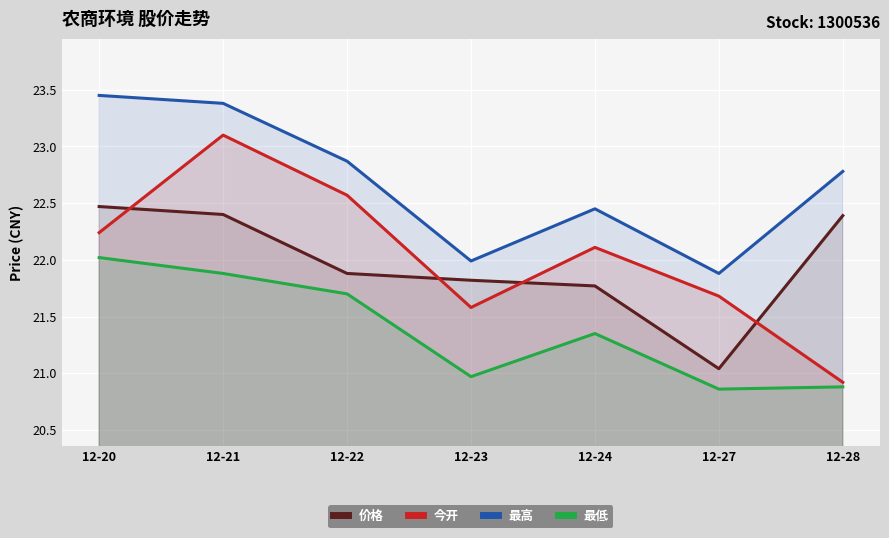

Where does the 最低 series first go above 21?

12-20